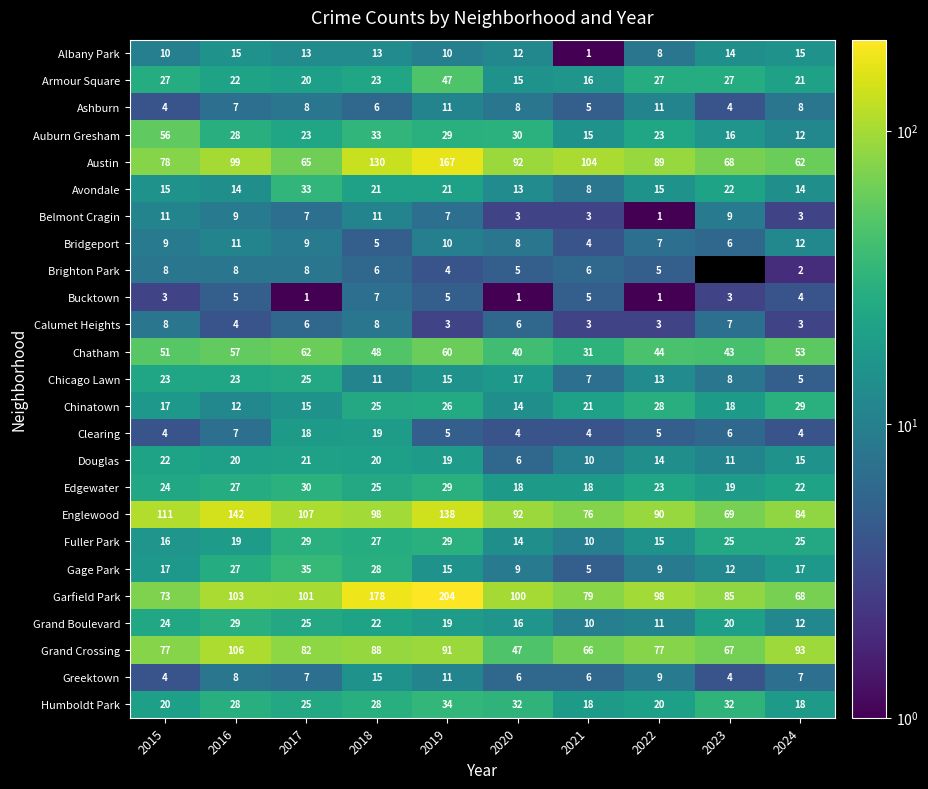

Which category has the lowest value in the Douglas series?

2020